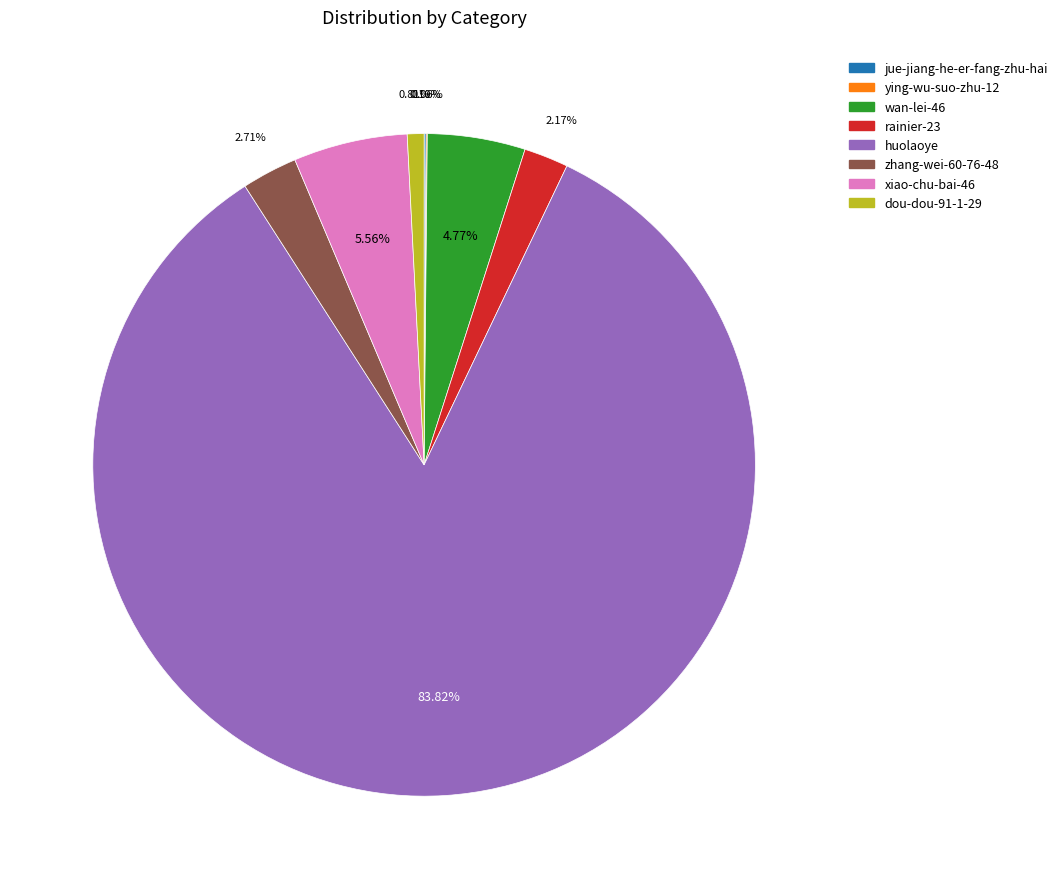

How much of the chart is everything except zhang-wei-60-76-48?

97.3%